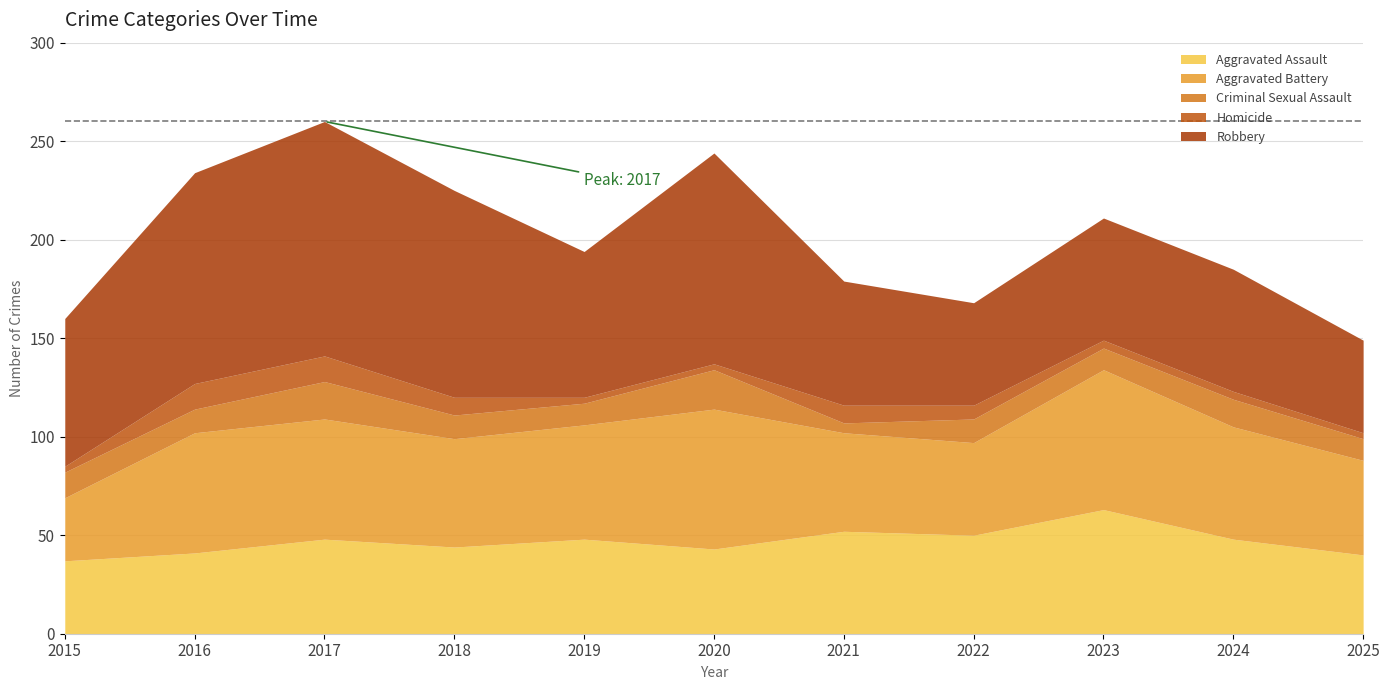

Reading left to right, list all the values displayed in this chart.

Aggravated Assault: 2015=37	2016=41	2017=48	2018=44	2019=48	2020=43	2021=52	2022=50	2023=63	2024=48	2025=40
Aggravated Battery: 2015=32	2016=61	2017=61	2018=55	2019=58	2020=71	2021=50	2022=47	2023=71	2024=57	2025=48
Criminal Sexual Assault: 2015=13	2016=12	2017=19	2018=12	2019=11	2020=20	2021=5	2022=12	2023=11	2024=14	2025=11
Homicide: 2015=3	2016=13	2017=13	2018=9	2019=3	2020=3	2021=9	2022=7	2023=4	2024=4	2025=3
Robbery: 2015=75	2016=107	2017=119	2018=105	2019=74	2020=107	2021=63	2022=52	2023=62	2024=62	2025=47